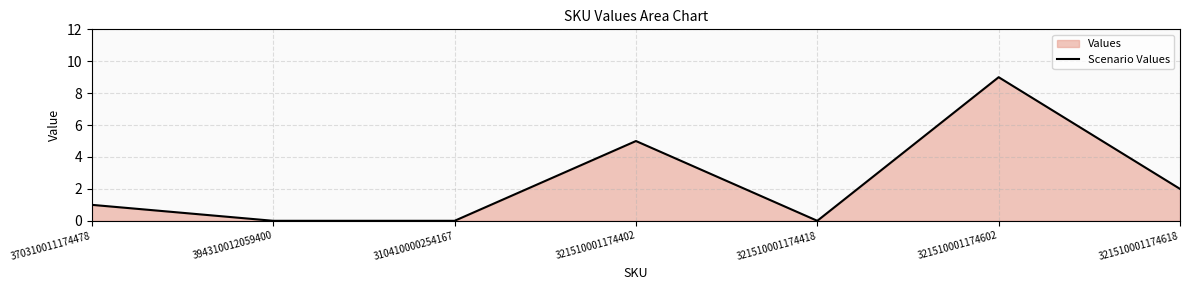

Rank the categories by value from highest to lowest.

321510001174602, 321510001174402, 321510001174618, 370310011174478, 394310012059400, 310410000254167, 321510001174418